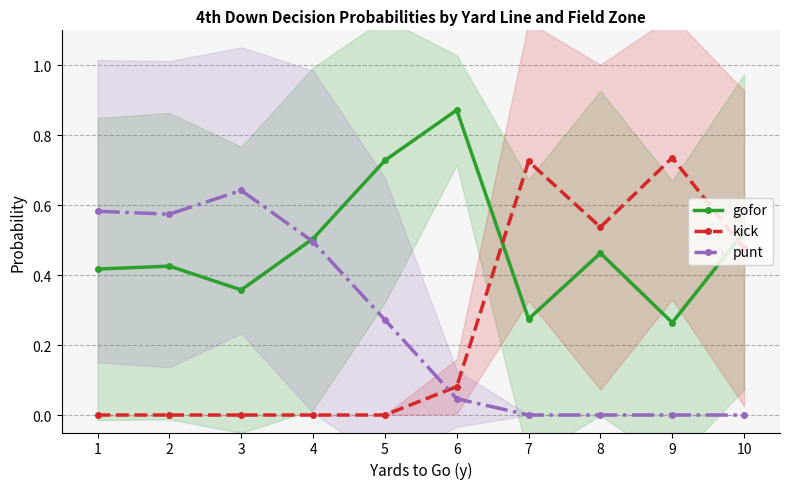

Rank the series by their maximum value, from highest to lowest.

gofor, kick, punt